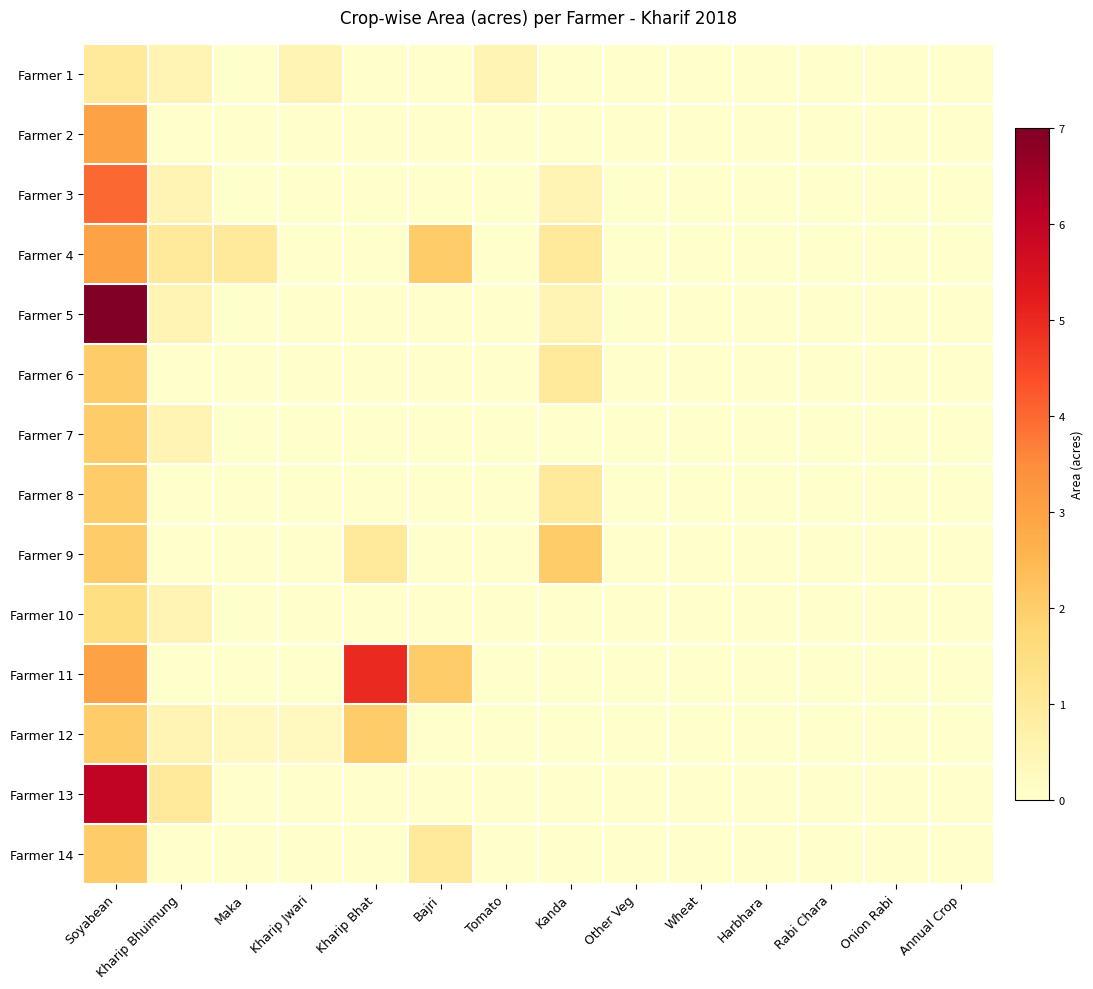

Rank the series by their maximum value, from highest to lowest.

Farmer 5, Farmer 13, Farmer 11, Farmer 3, Farmer 2, Farmer 4, Farmer 6, Farmer 7, Farmer 8, Farmer 9, Farmer 12, Farmer 14, Farmer 10, Farmer 1